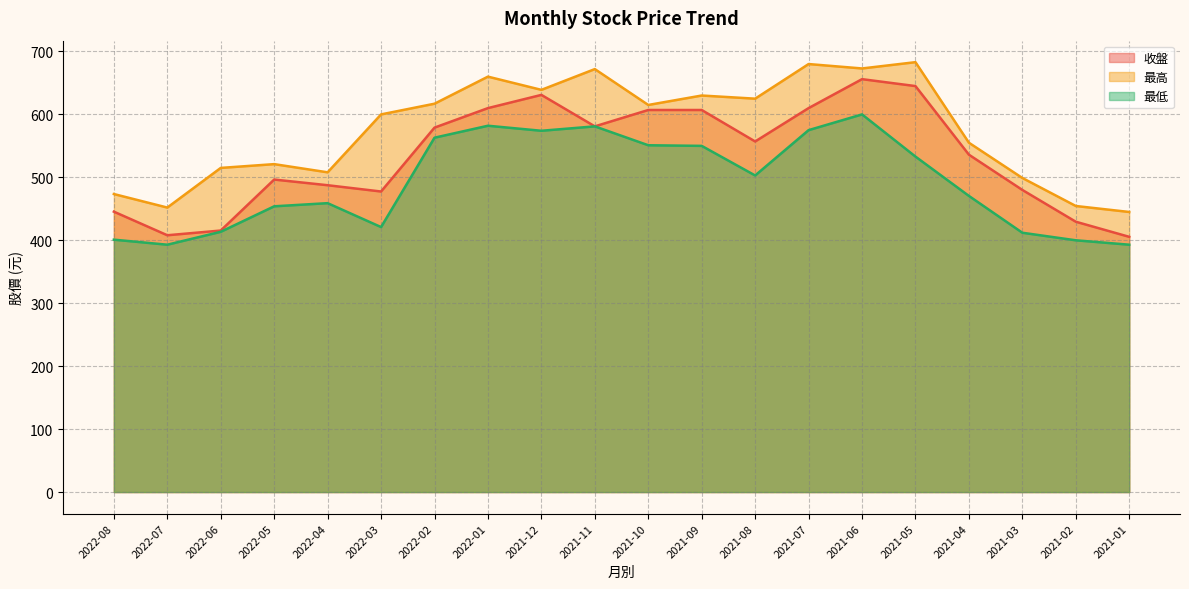

Which series changed the most between 2021-10 and 2021-05?

最高